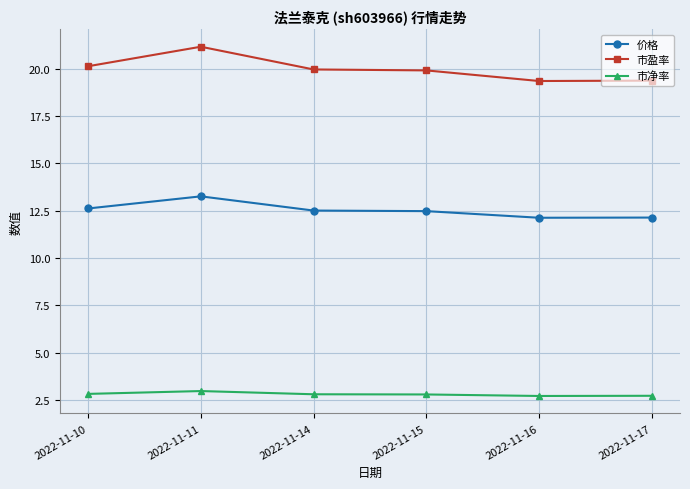

Is the value of 市净率 at 2022-11-15 greater than the value of 市盈率 at 2022-11-11?

No